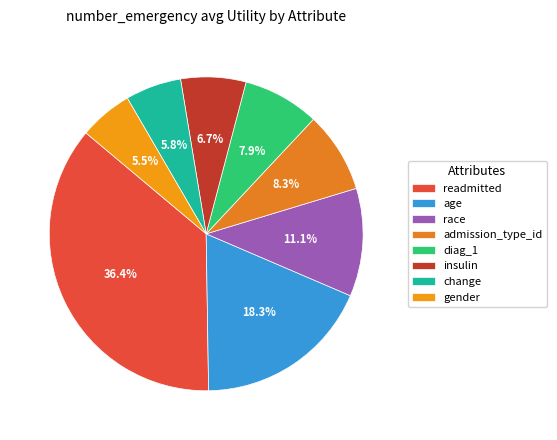

To the nearest percent, what is the difference between the readmitted and gender slice percentages?

31%